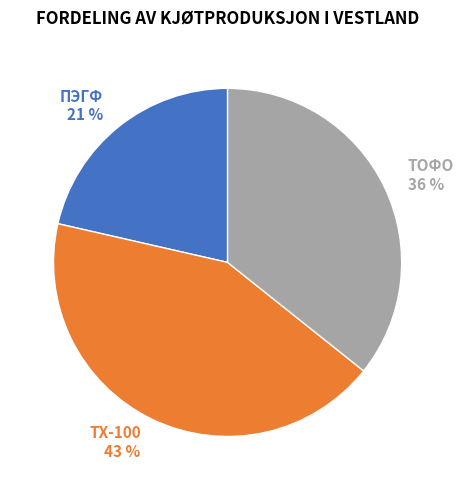

Count the number of slices in the pie.

3